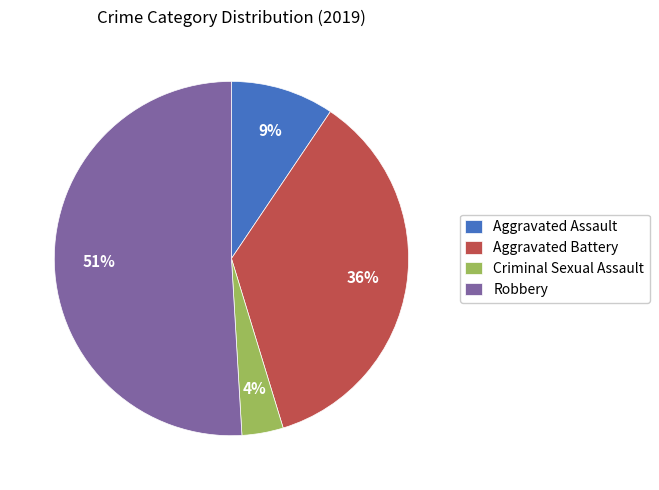

To the nearest percent, what is the difference between the Criminal Sexual Assault and Robbery slice percentages?

47%